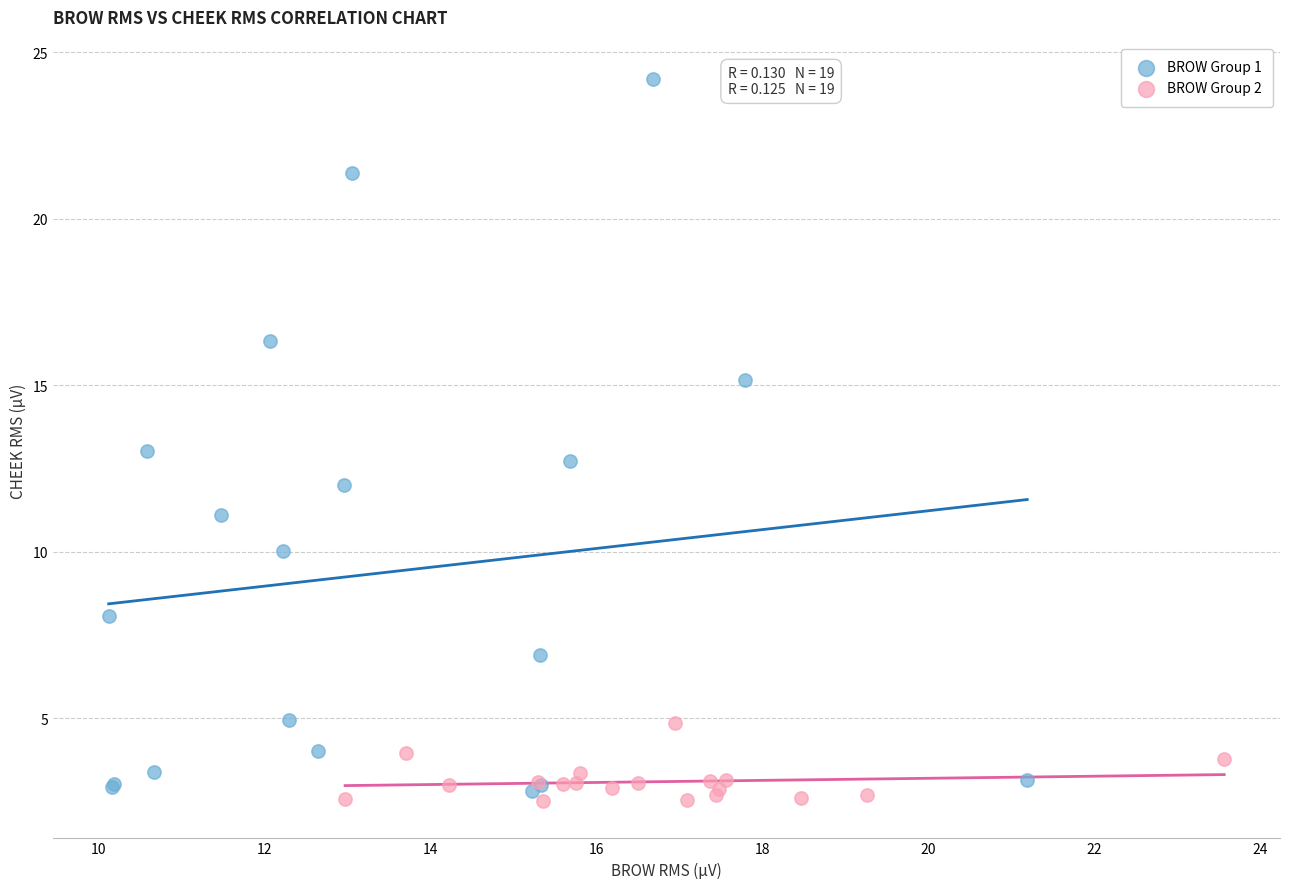

Which series contains the highest Y value?

BROW Group 1